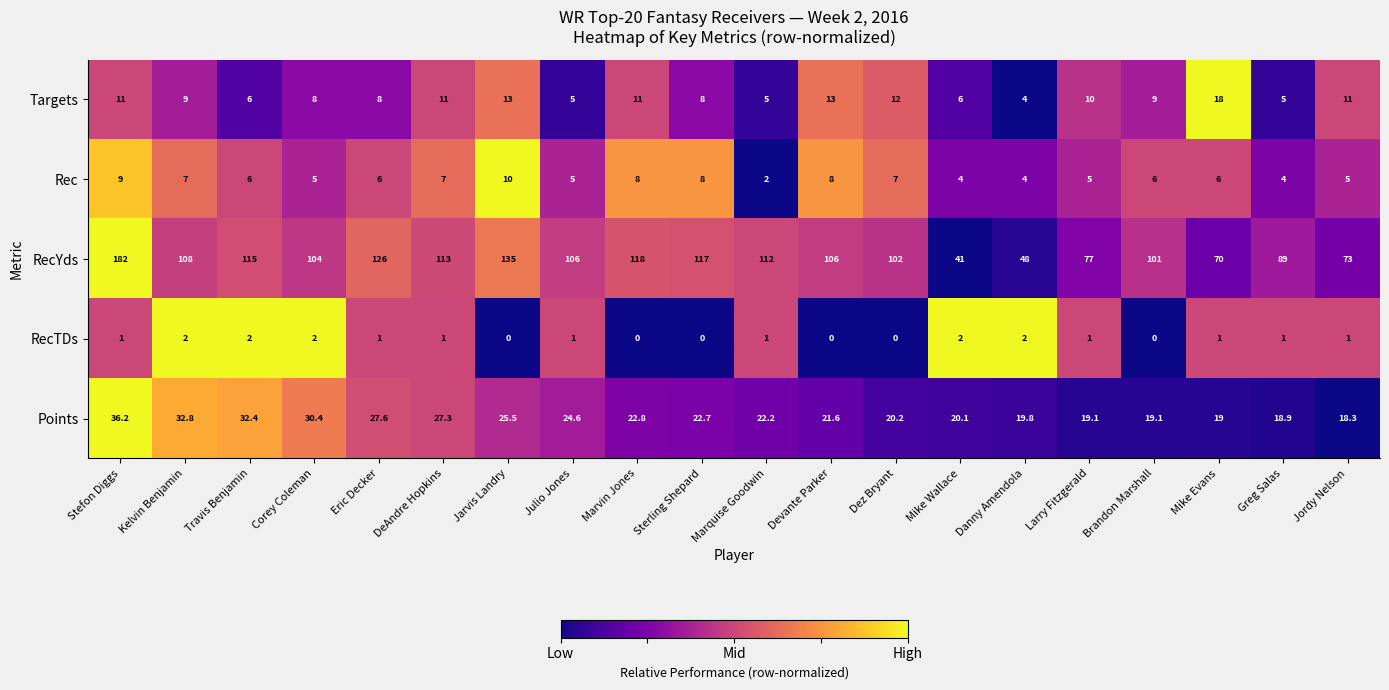

What is the spread (max minus min) of values at Larry Fitzgerald?

76.0